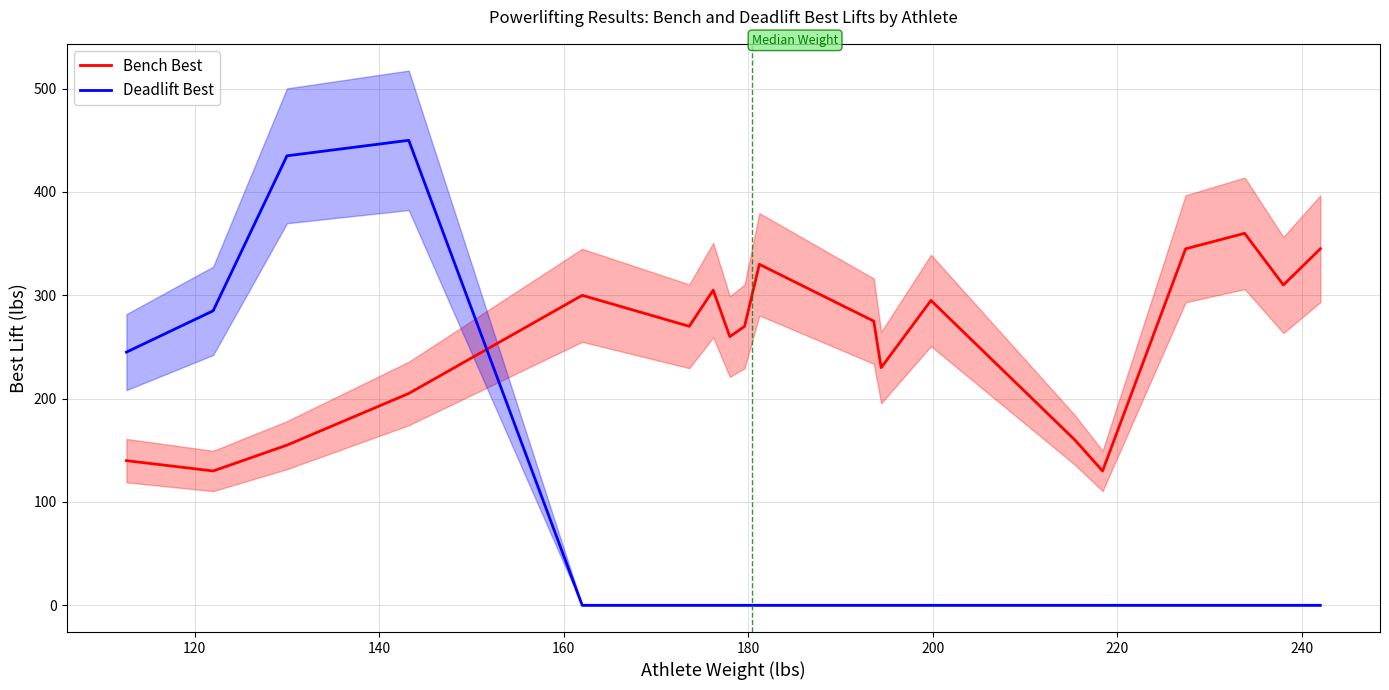

List the series in order of their overall mean, lowest first.

Deadlift Best, Bench Best